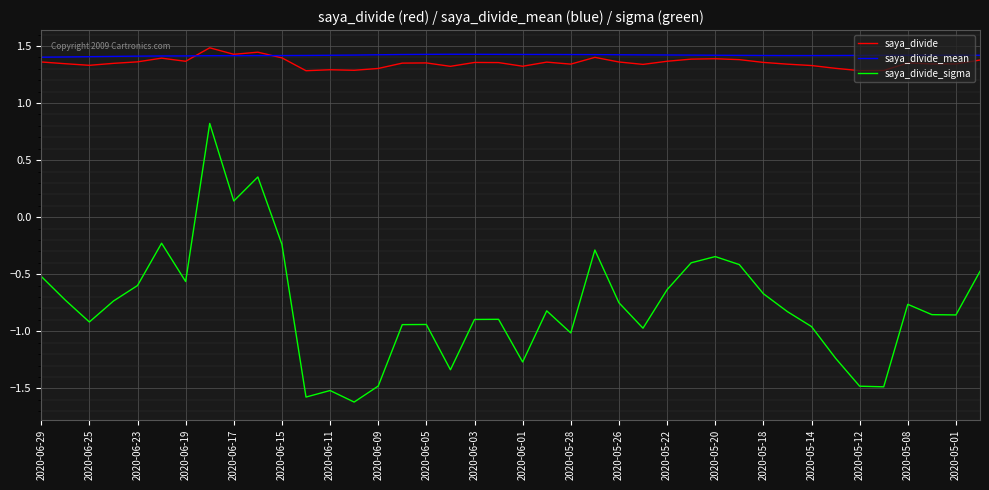

Which series has the largest range (max minus min)?

saya_divide_sigma